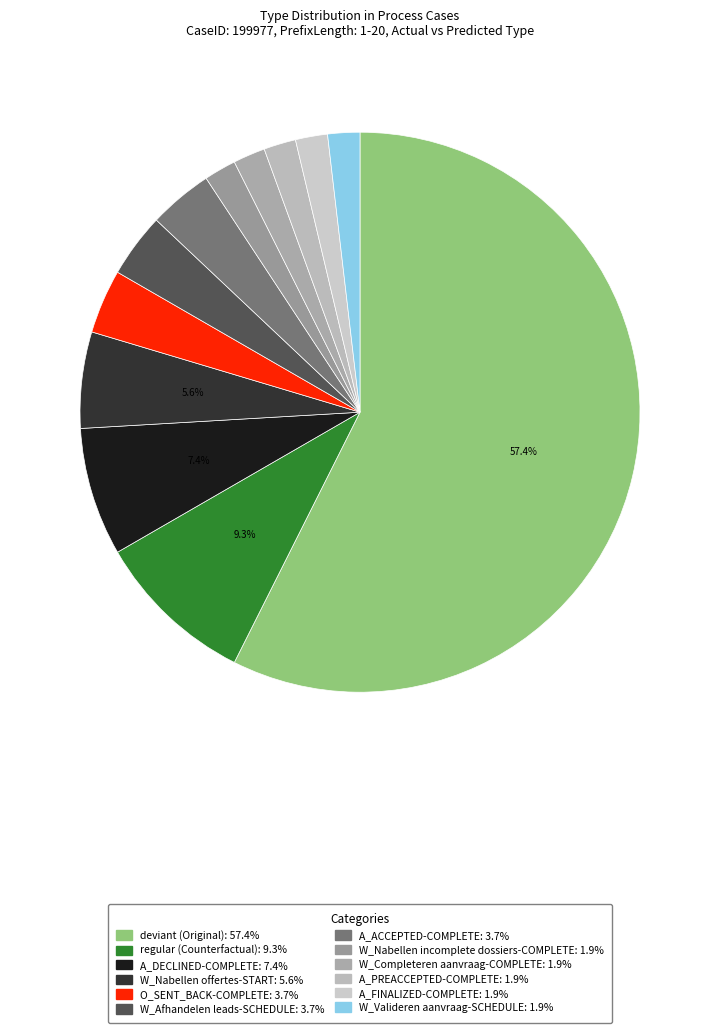

How many slices are in this pie chart?

12